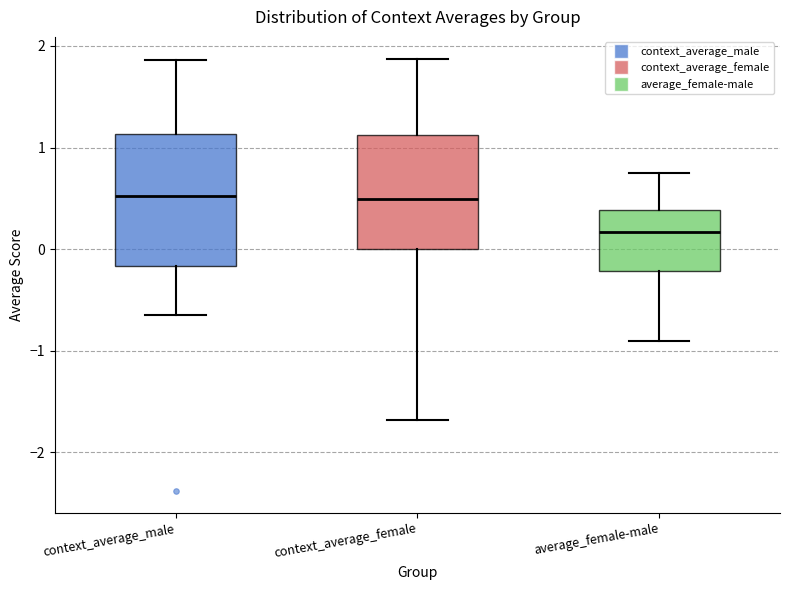

Reading left to right, transcribe this box plot: for each box, give where its median line is, the range the box spans, and where its two whiskers end, as read against the y-axis. The values are not printed on the chart, so give them approximately, as read against the axis.

context_average_male: median 0.5, box -0.2 to 1.1, whiskers -0.6 to 1.9
context_average_female: median 0.5, box 0.0 to 1.1, whiskers -1.7 to 1.9
average_female-male: median 0.2, box -0.2 to 0.4, whiskers -0.9 to 0.7